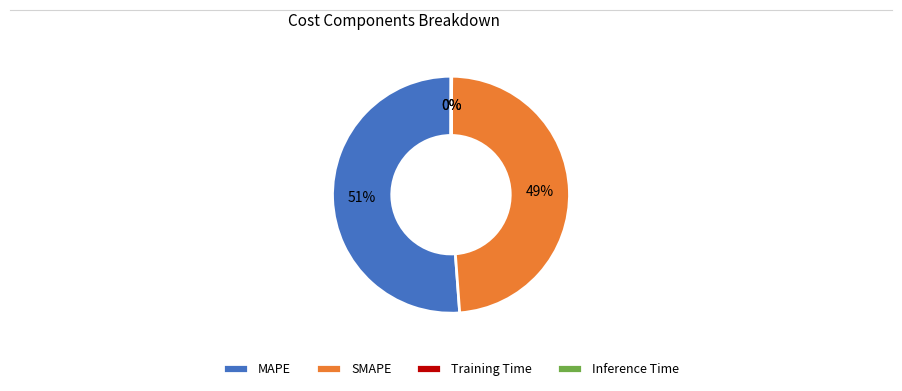

To the nearest percent, what is the average slice percentage?

25%